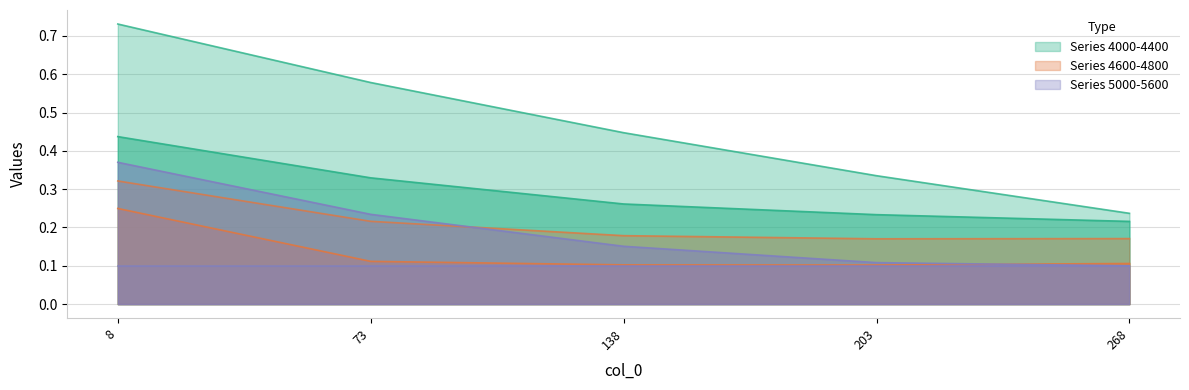

True or false: Series 5000-5600 line upper and Series 4000-4400 line upper cross at least once.

False